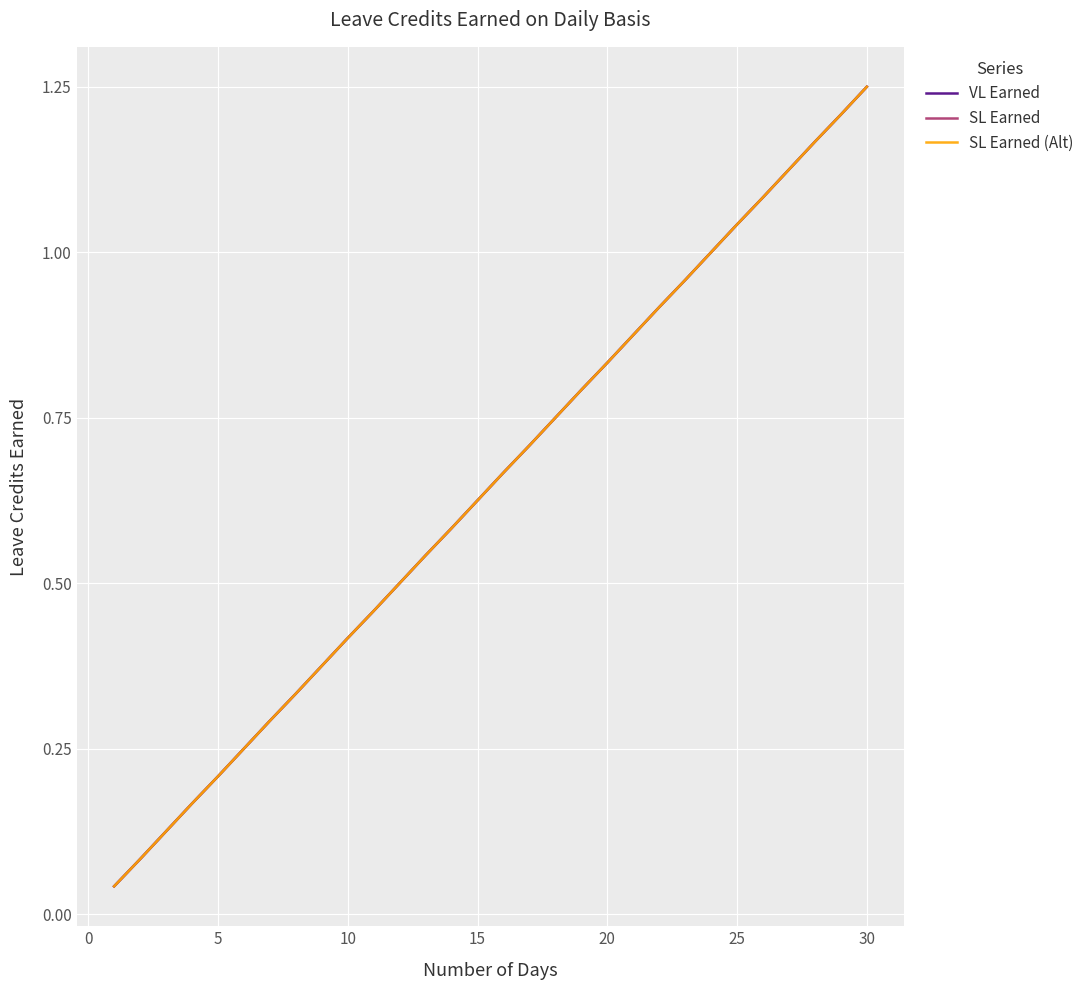

Is this an area chart (filled region under the line)?

No